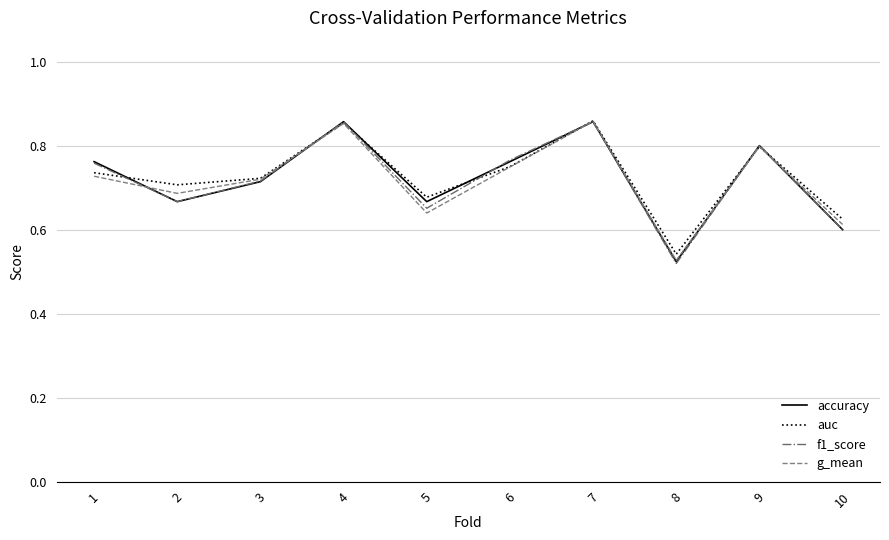

What is the difference between the g_mean values at 10 and 2?

0.1